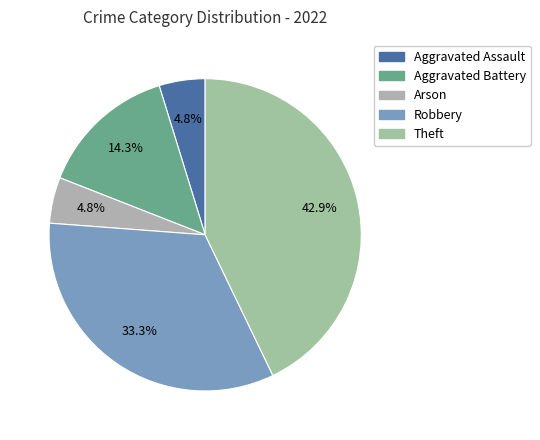

True or false: Aggravated Battery accounts for 28% of the total.

False